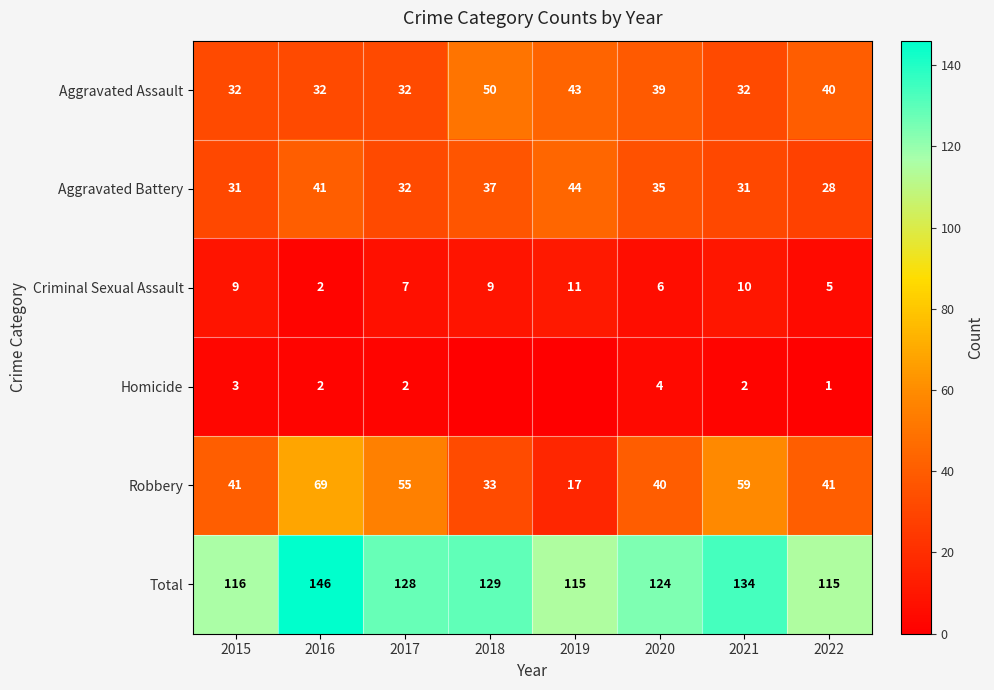

Which series changed the most between 2021 and 2022?

Total